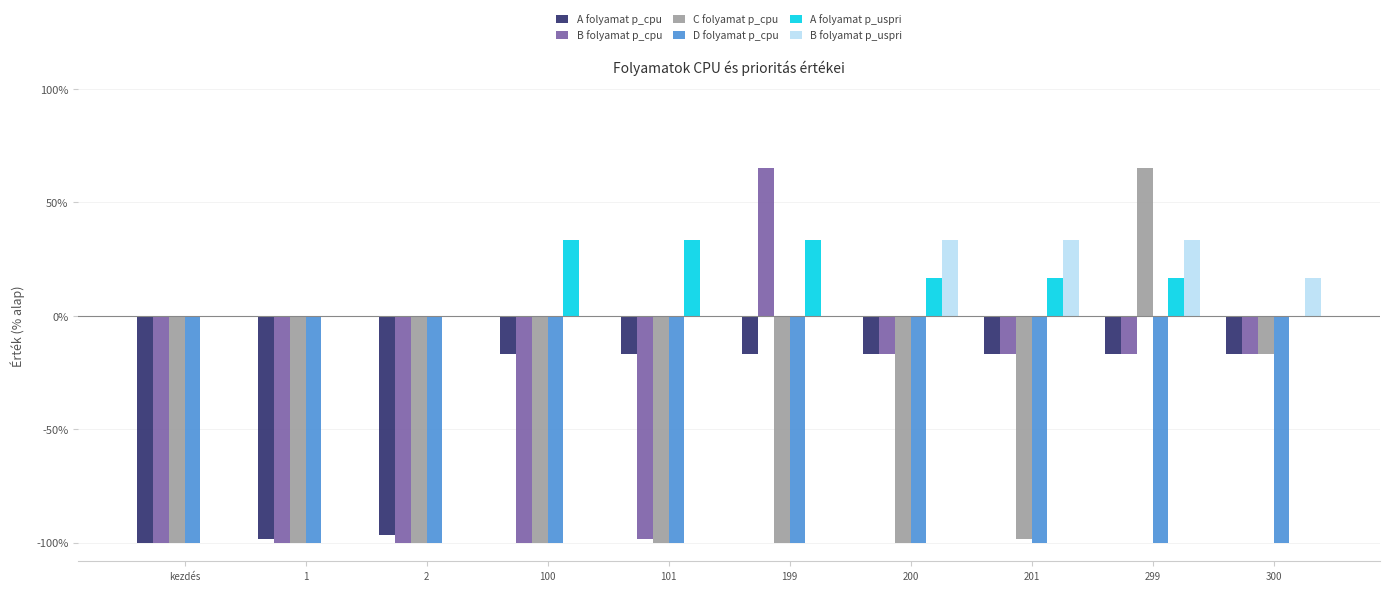

Reading right to left, extract all data points from this chart.

A folyamat p_cpu: -16.7	-16.7	-16.7	-16.7	-16.7	-16.7	-16.7	-96.7	-98.3	-100.0
B folyamat p_cpu: -16.7	-16.7	-16.7	-16.7	65.0	-98.3	-100.0	-100.0	-100.0	-100.0
C folyamat p_cpu: -16.7	65.0	-98.3	-100.0	-100.0	-100.0	-100.0	-100.0	-100.0	-100.0
D folyamat p_cpu: -100.0	-100.0	-100.0	-100.0	-100.0	-100.0	-100.0	-100.0	-100.0	-100.0
A folyamat p_uspri: 0.0	16.7	16.7	16.7	33.3	33.3	33.3	0.0	0.0	0.0
B folyamat p_uspri: 16.7	33.3	33.3	33.3	0.0	0.0	0.0	0.0	0.0	0.0